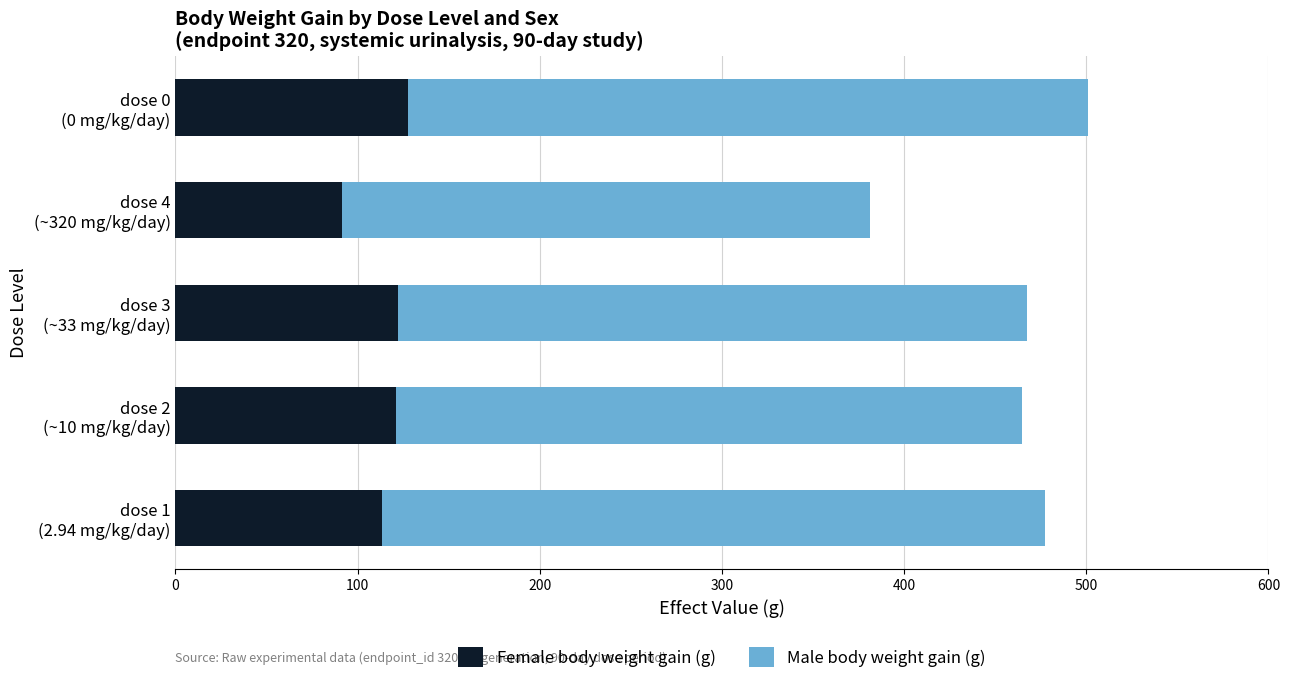

What is the highest value of the Female body weight gain (g) series?

127.7